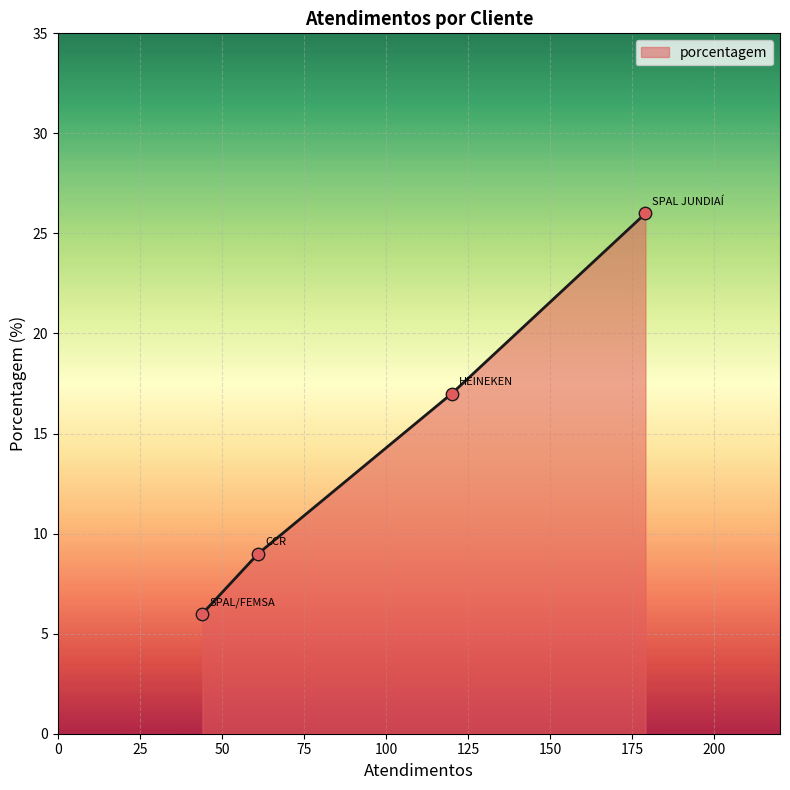

True or false: there are more than 2 points higher than both neighbors.

False